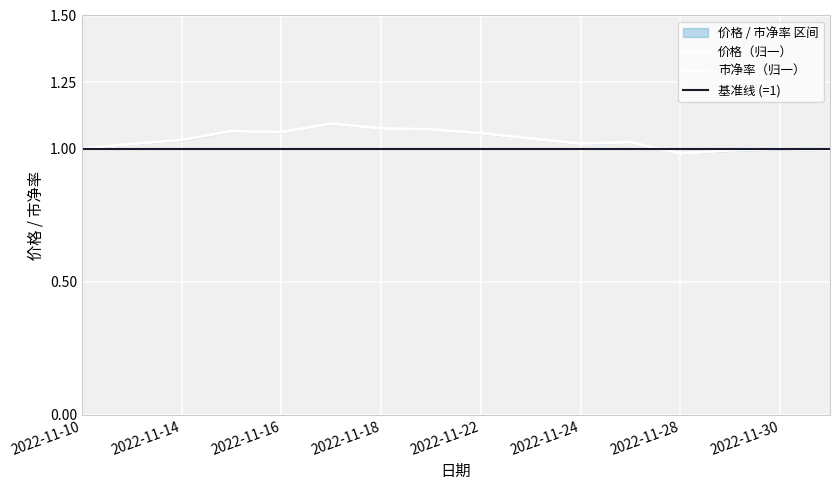

Reading right to left, what are all the values shown in this chart?

价格: 1.0	1.0	1.0	1.0	1.0	1.0	1.0	1.1	1.1	1.1	1.1	1.1	1.1	1.0	1.0	1.0
市净率: 1.0	1.0	1.0	1.0	1.0	1.0	1.0	1.1	1.1	1.1	1.1	1.1	1.1	1.0	1.0	1.0